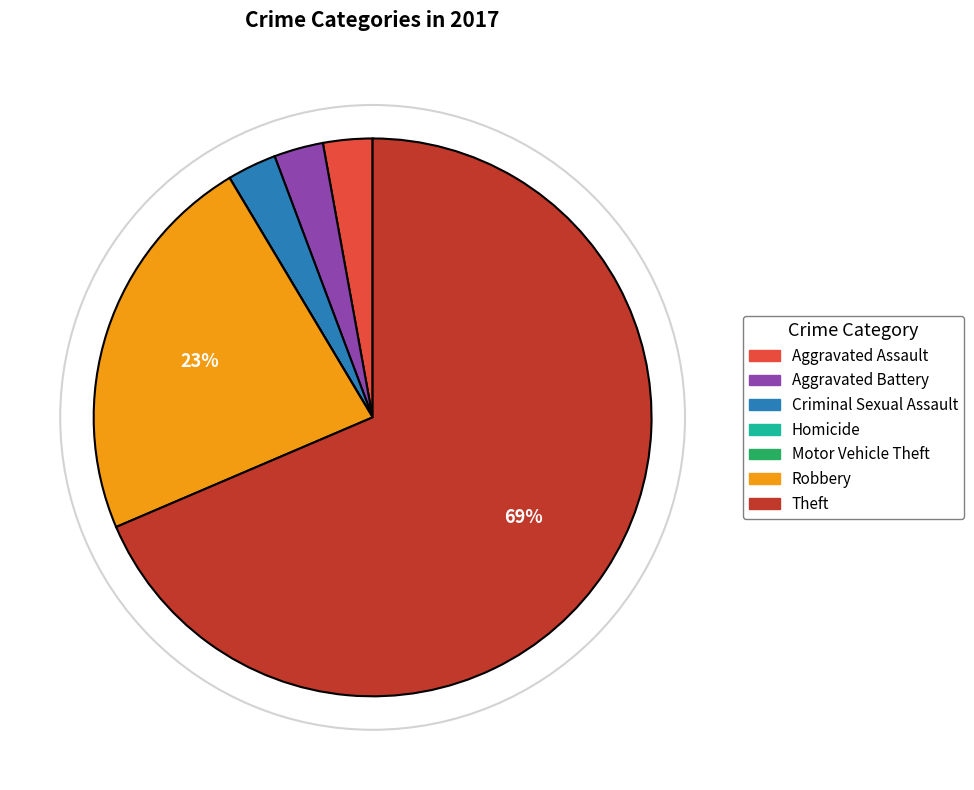

To the nearest percent, what is the average slice percentage?

14%